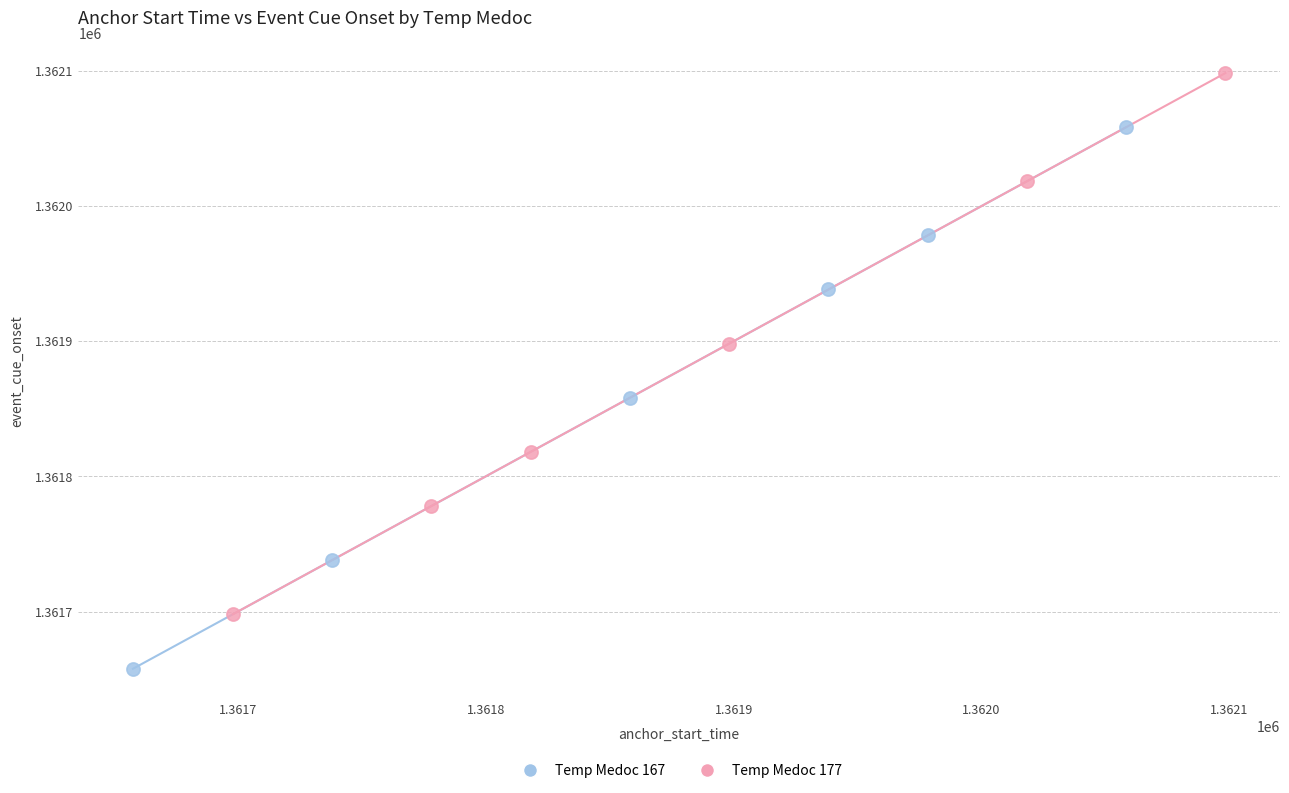

Which series contains the lowest Y value?

Temp Medoc 167